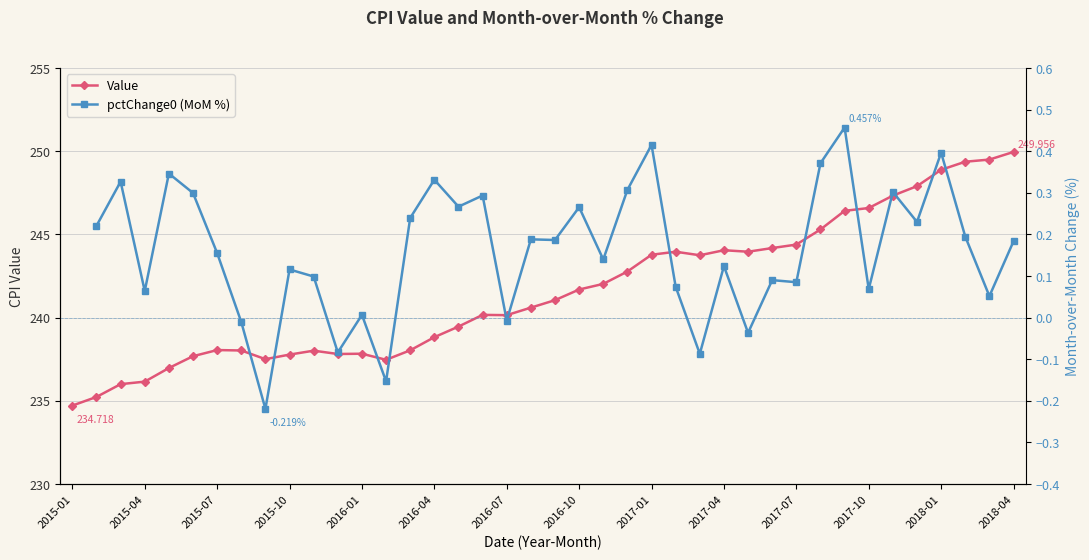

How many values in the Value series are below 241?

20